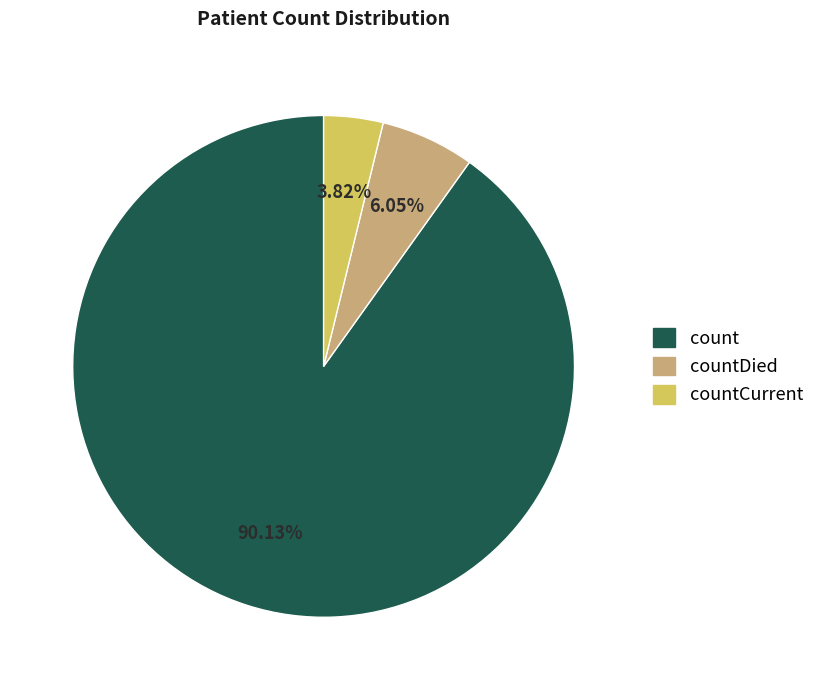

Is there any slice that represents more than half of the pie?

Yes